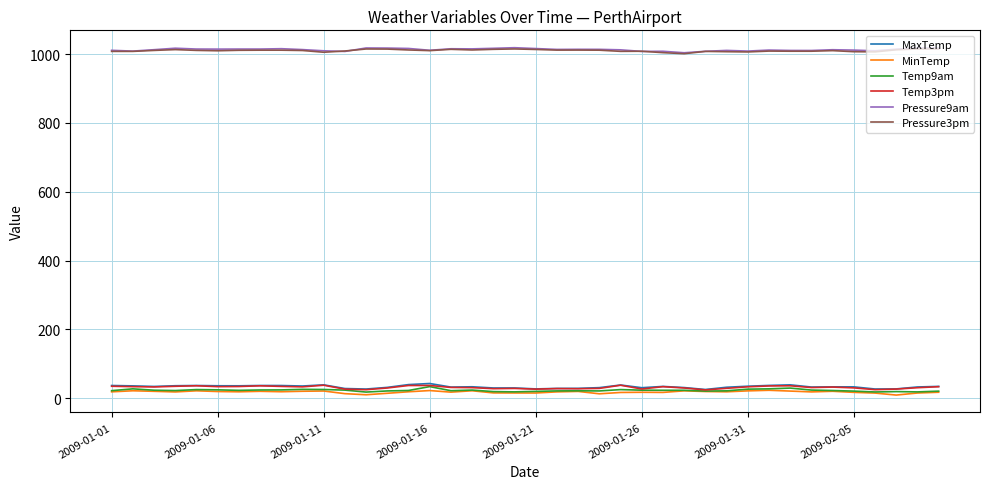

True or false: MaxTemp and Pressure3pm intersect in this chart.

False